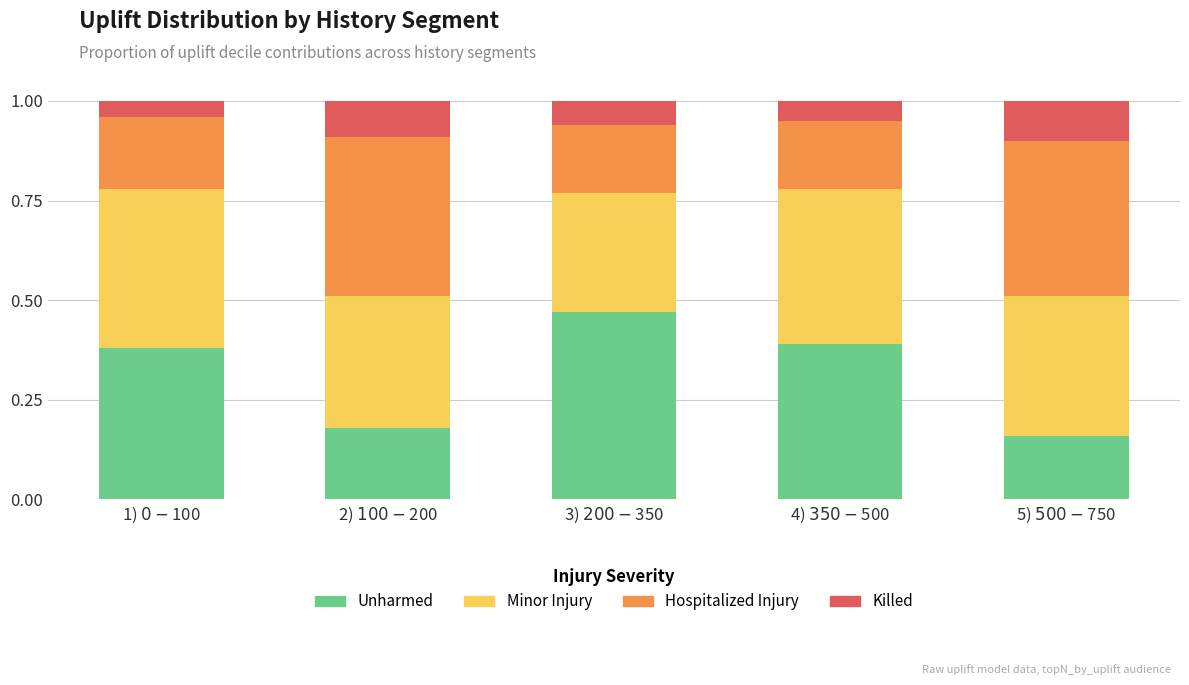

What is the sum of all Unharmed values?

1.6